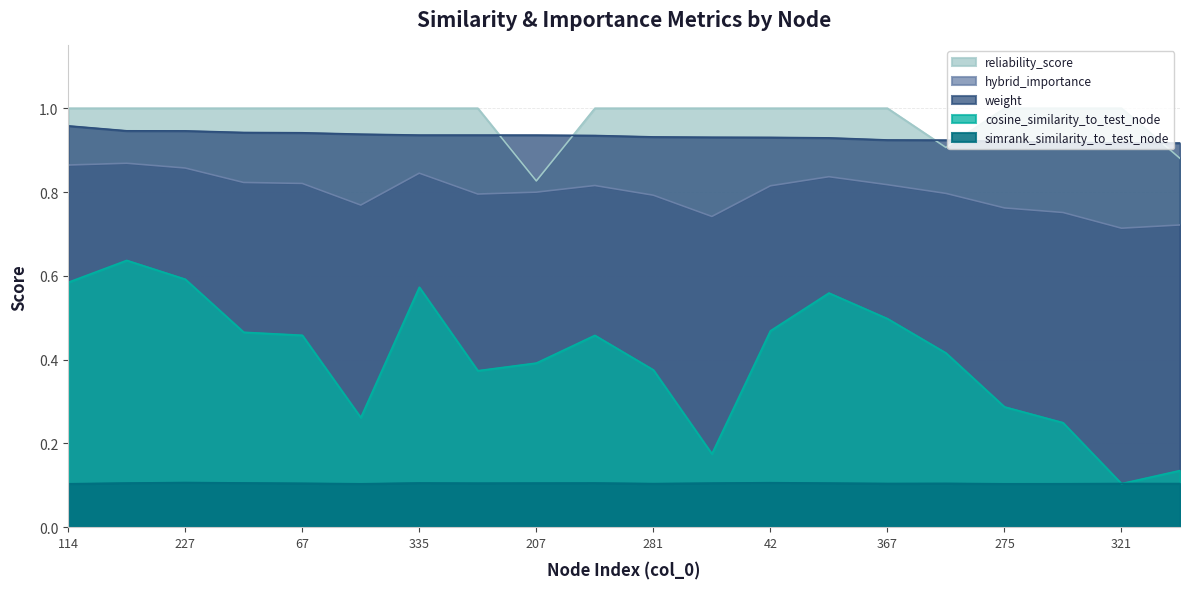

The value of cosine_similarity_to_test_node at 138 is 0.1. True or false?

False